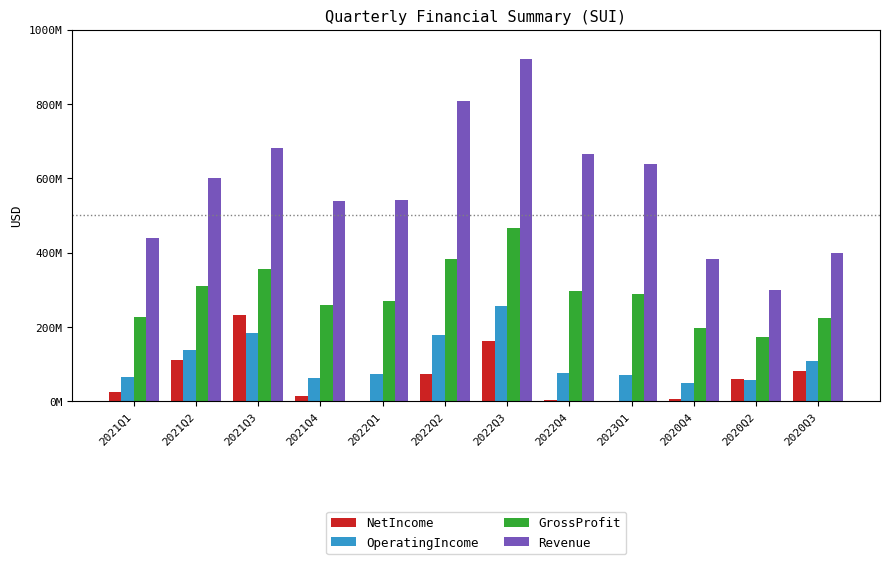

What is the value of the OperatingIncome bar at the 6th from the left?

179600000